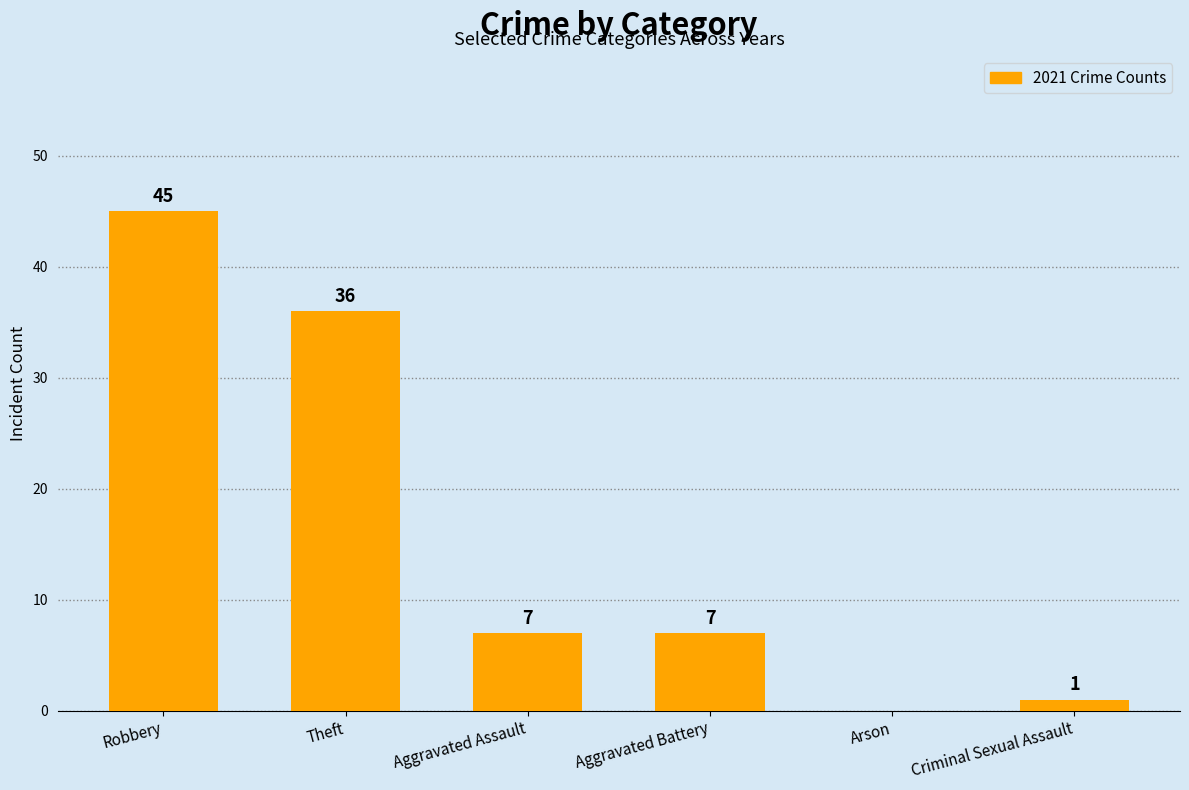

The chart shows a value of 7 at Aggravated Battery. True or false?

True